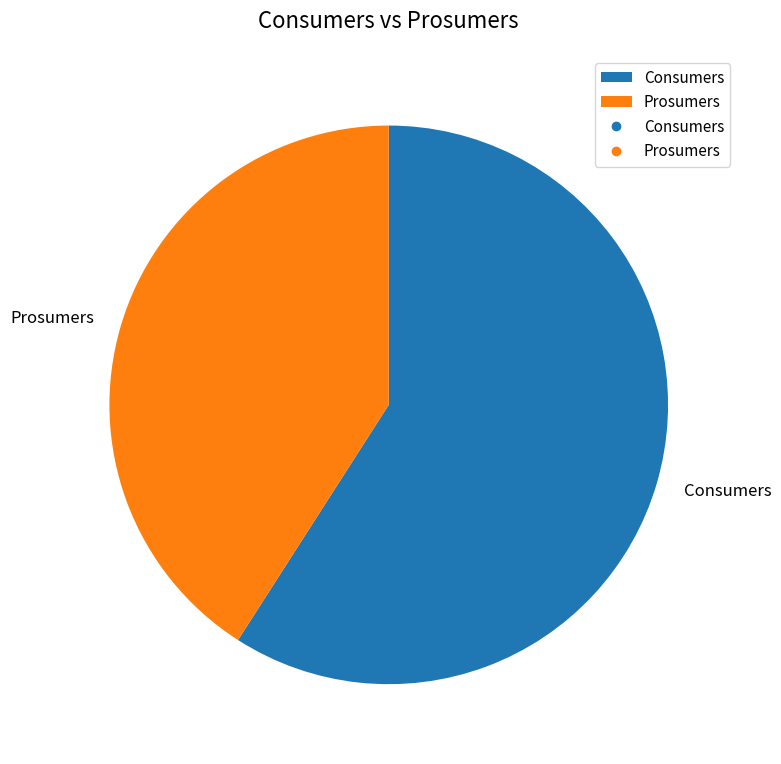

Which slice is the largest?

Consumers